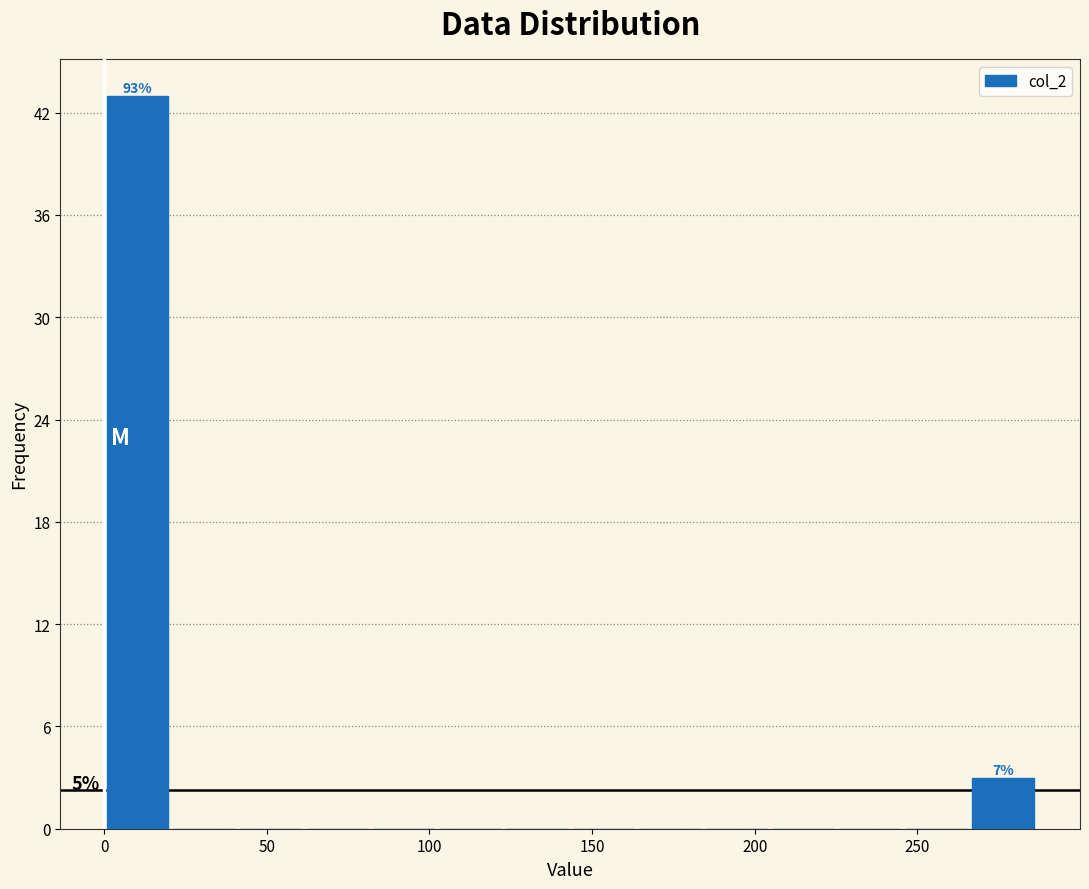

Which range on the x-axis has the tallest bar?

0 to 20